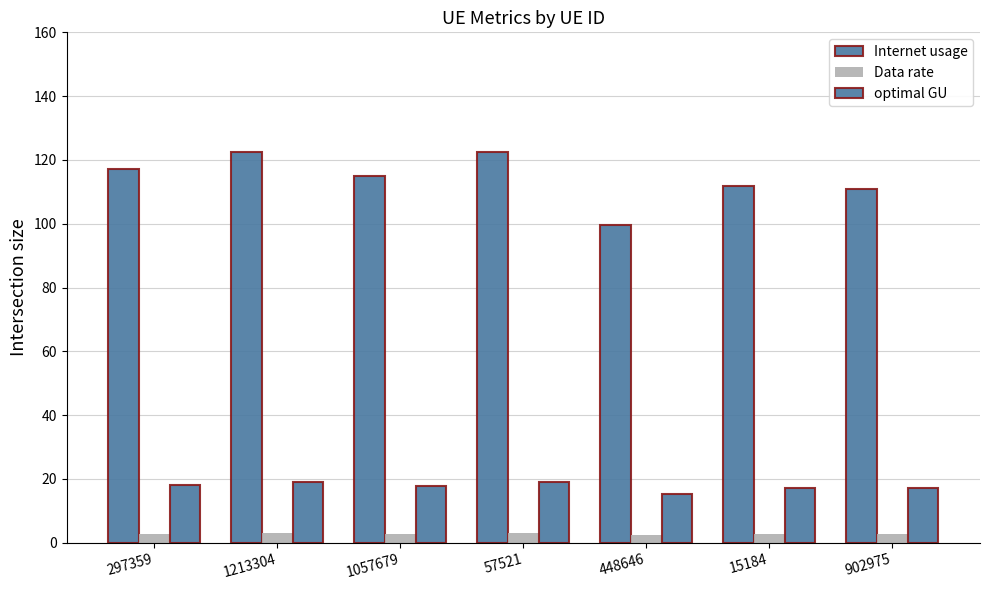

Reading right to left, transcribe all the data shown in this chart.

Internet usage: 902975=110.9	15184=111.9	448646=99.7	57521=122.6	1057679=114.9	1213304=122.5	297359=117.1
Data rate: 902975=2.6	15184=2.7	448646=2.4	57521=2.9	1057679=2.7	1213304=2.9	297359=2.8
optimal GU: 902975=17.1	15184=17.3	448646=15.4	57521=18.9	1057679=17.7	1213304=18.9	297359=18.1